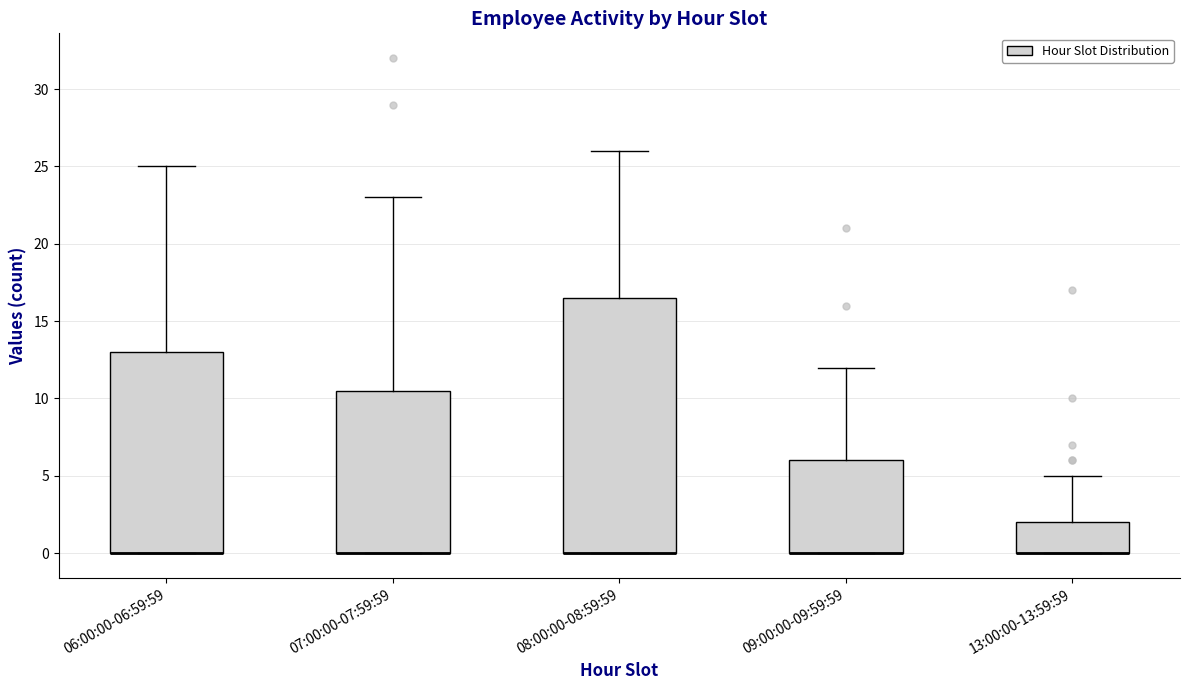

Where is the lower edge of the box for 13:00:00-13:59:59 on the y-axis? The values are not printed on the chart, so give them approximately, as read against the axis.

0.0